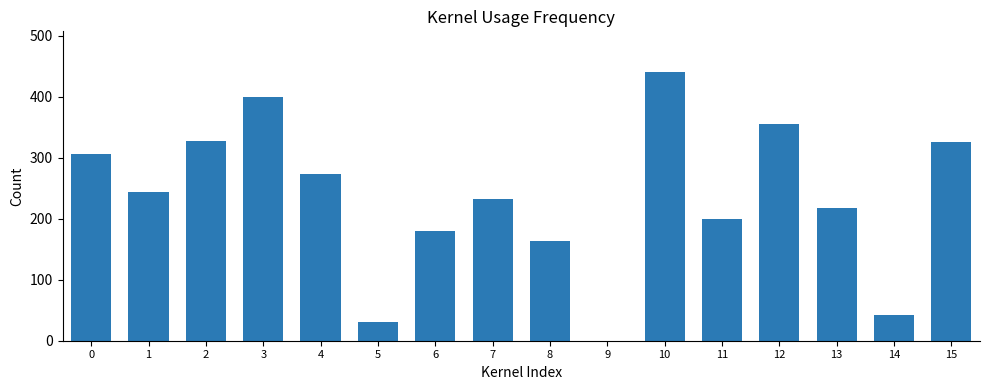

The chart shows a value of 185 at 0. True or false?

False